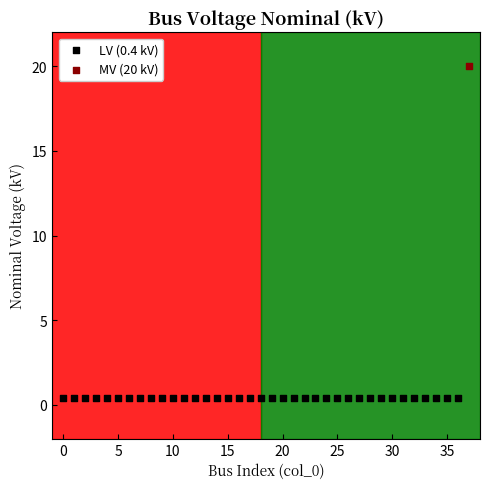

What are all the series names shown in the legend?

LV (0.4 kV), MV (20 kV)